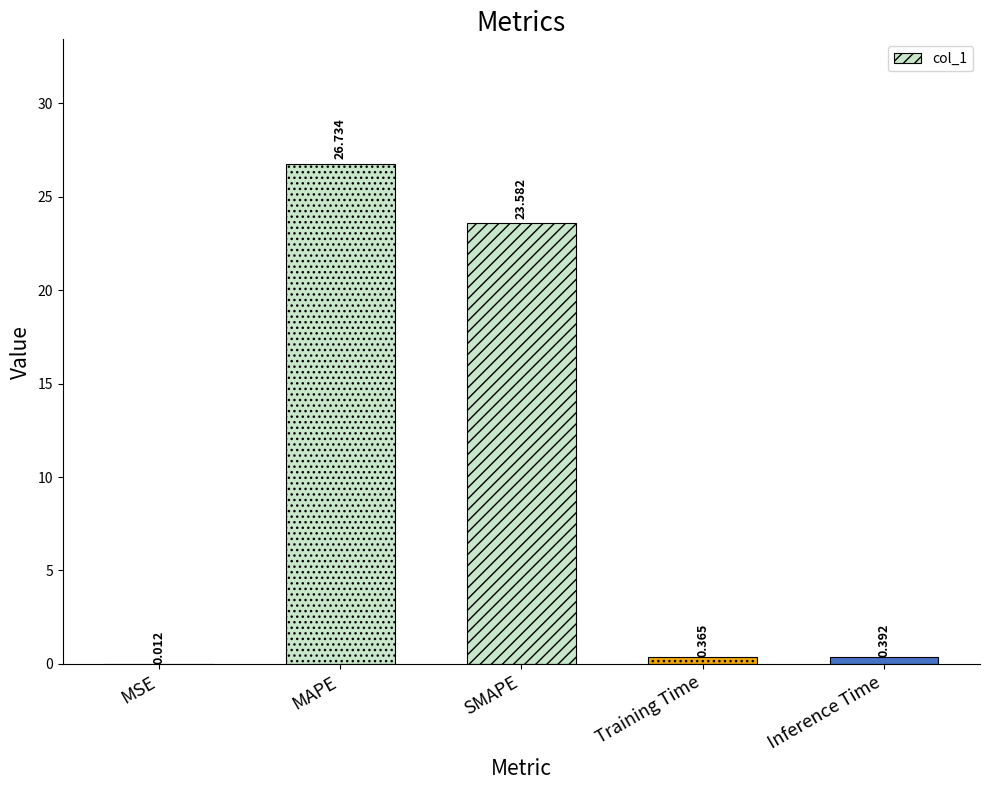

Between SMAPE and Training Time, which is larger?

SMAPE